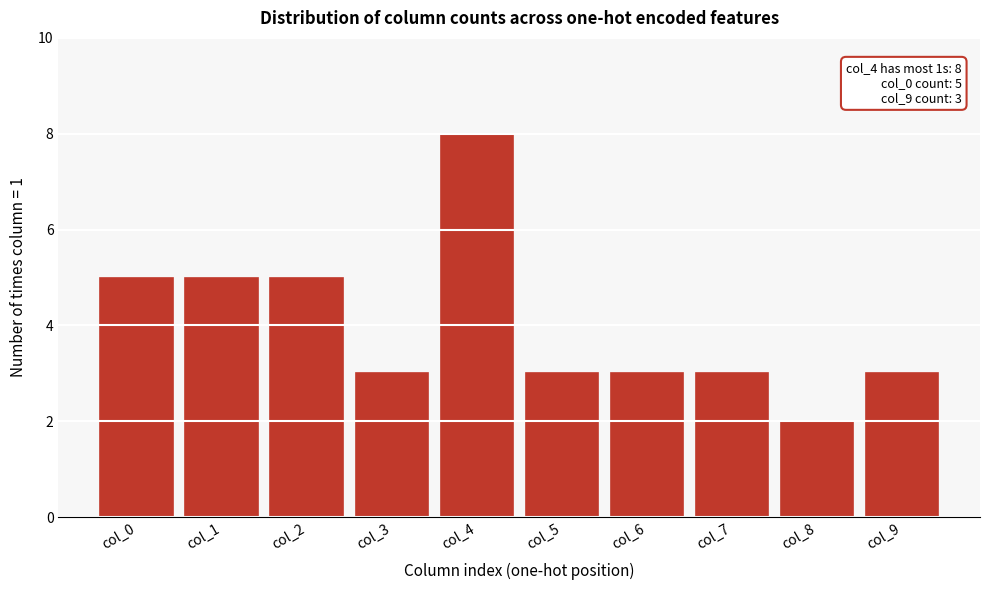

Reading right to left, transcribe all the data shown in this chart.

3	2	3	3	3	8	3	5	5	5